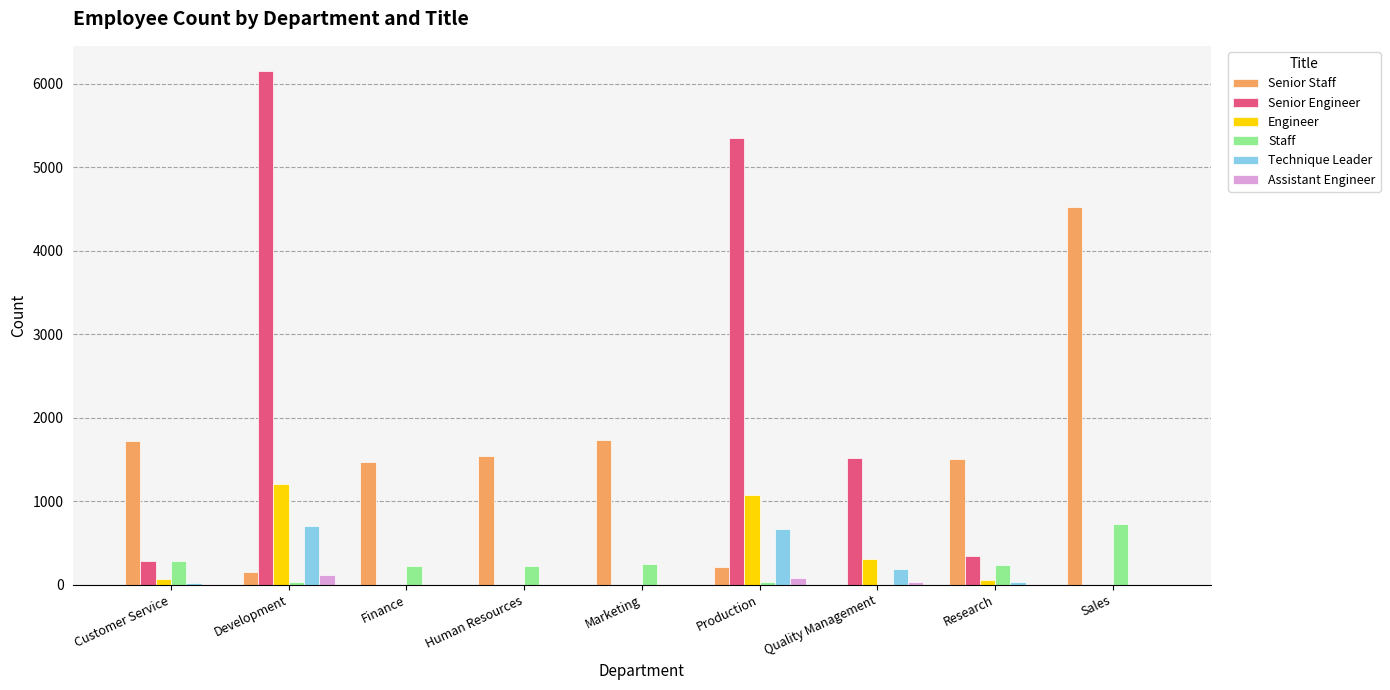

What is the greatest value displayed?

6149